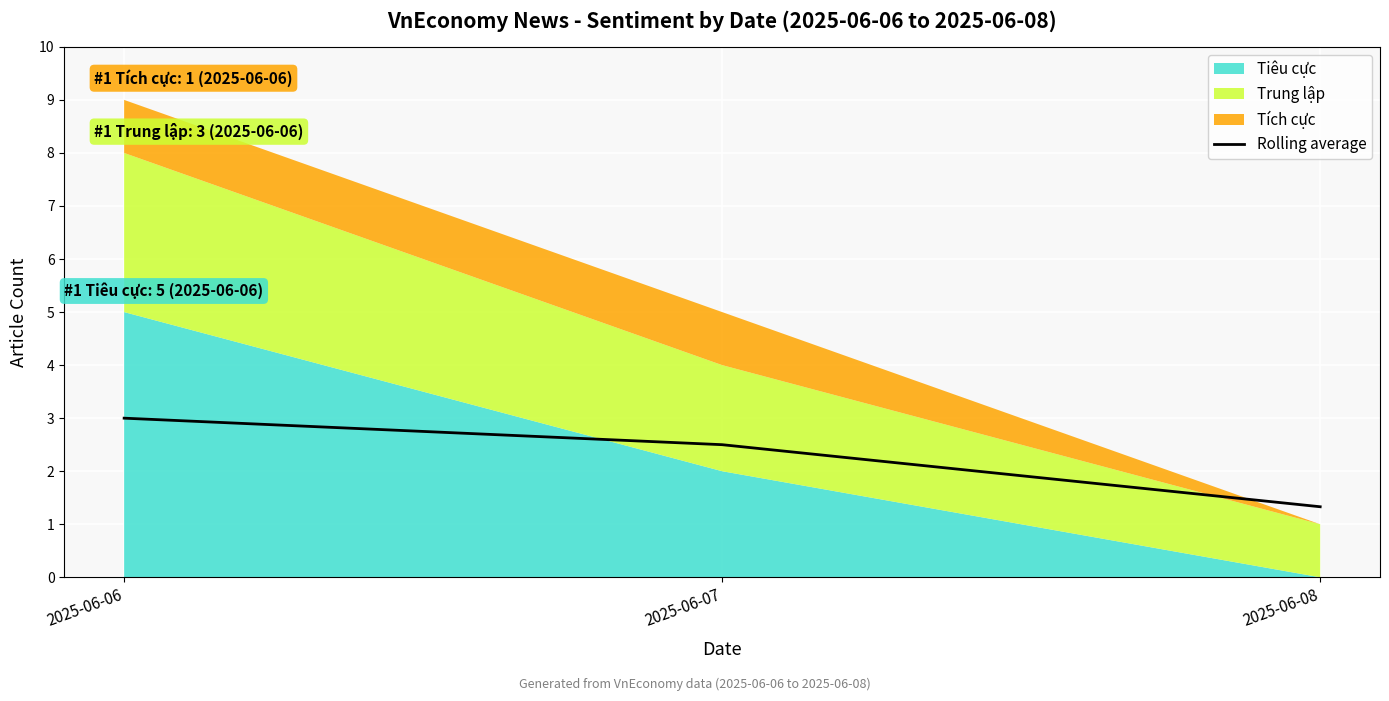

Between 2025-06-07 and 2025-06-06, which is larger?

2025-06-06